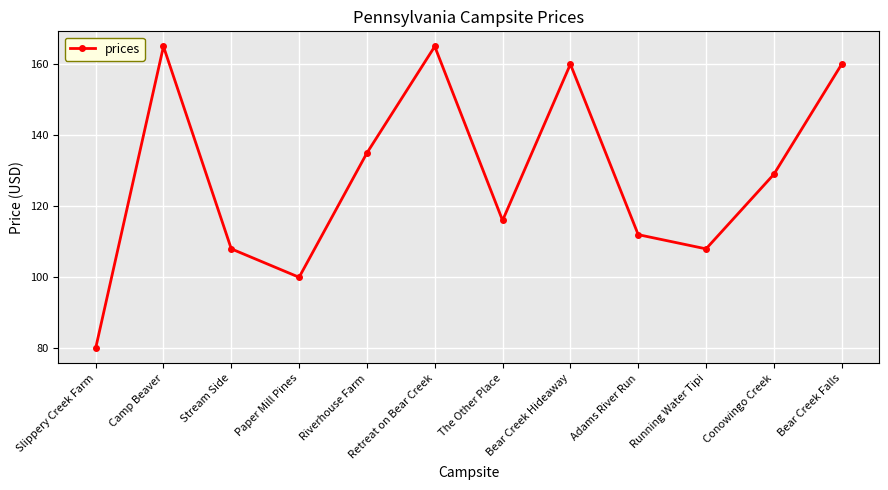

Reading left to right, what are all the values shown in this chart?

Slippery Creek Farm=80	Camp Beaver=165	Stream Side=108	Paper Mill Pines=100	Riverhouse Farm=135	Retreat on Bear Creek=165	The Other Place=116	Bear Creek Hideaway=160	Adams River Run=112	Running Water Tipi=108	Conowingo Creek=129	Bear Creek Falls=160